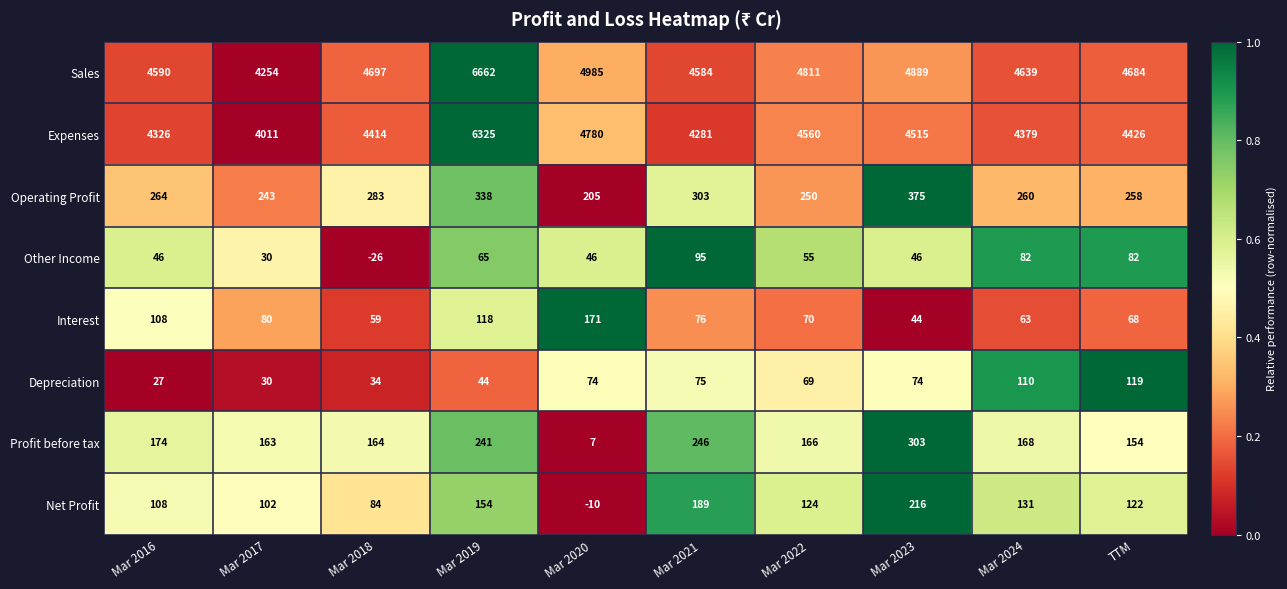

What is the minimum value for Interest?

44